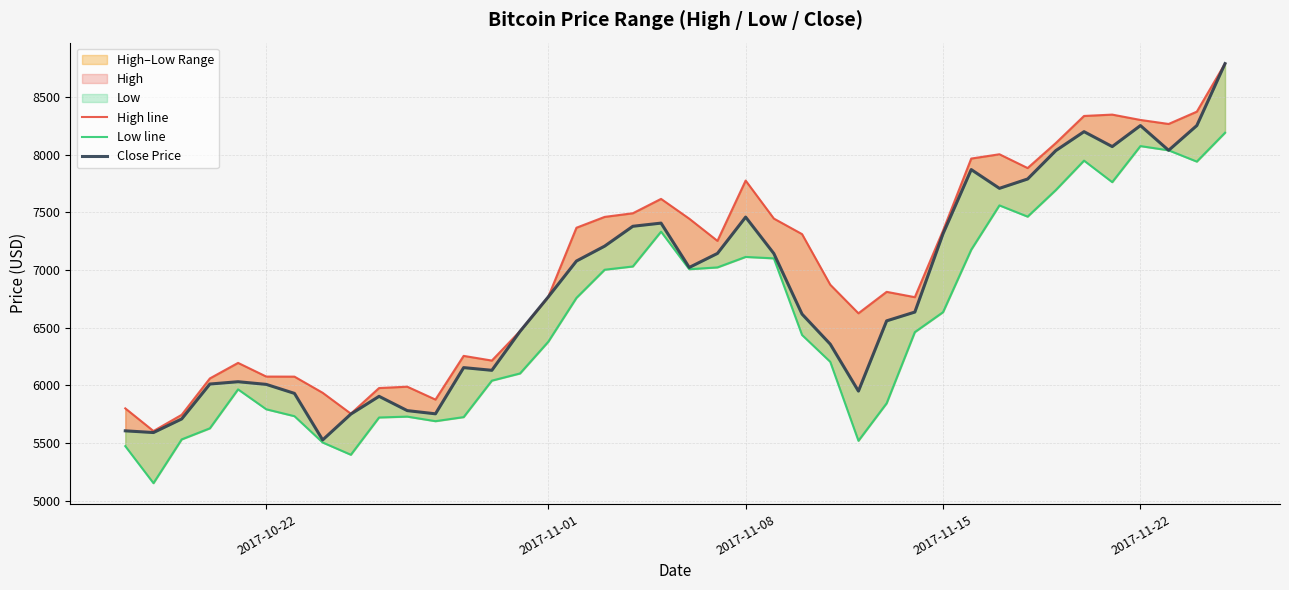

At 2017-11-08, list the series in order from smallest to largest.

Low line, Close Price, High line